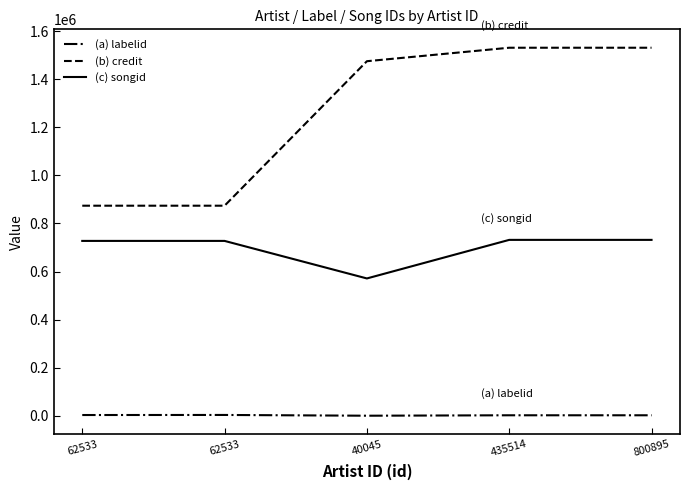

In (c) songid, how many points are lower than both neighbors (excluding endpoints)?

1